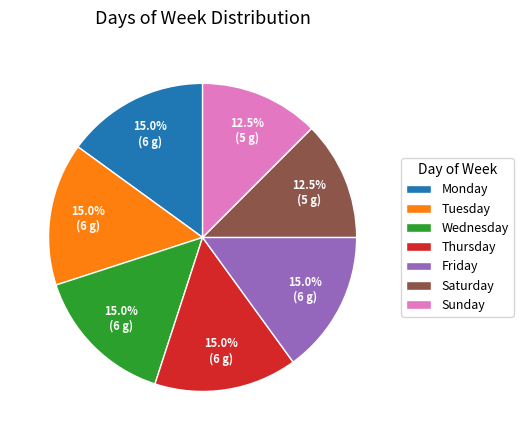

Is there a majority slice in this chart?

No